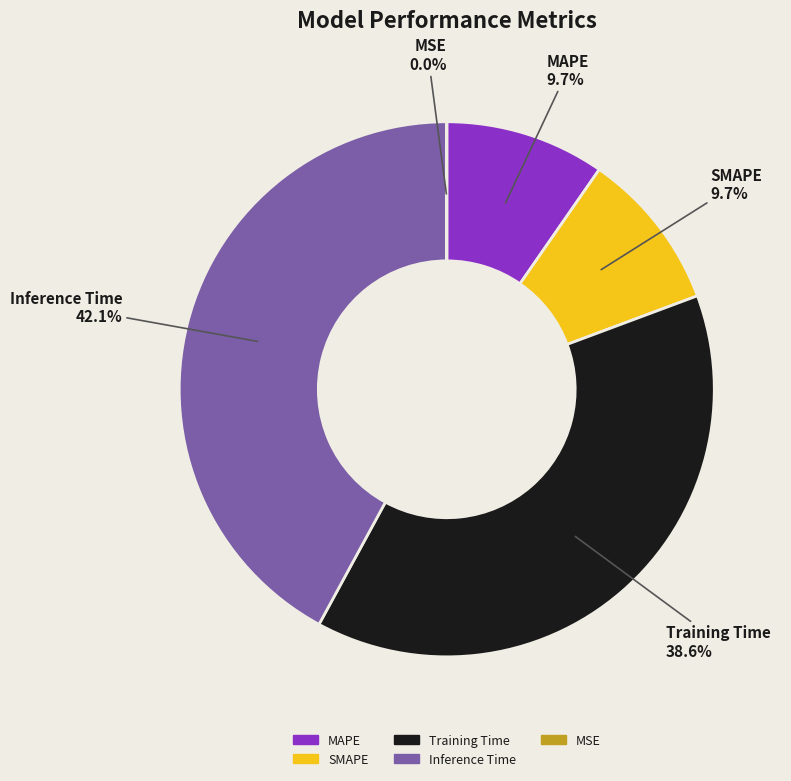

Does MAPE account for over 50% of the chart?

No